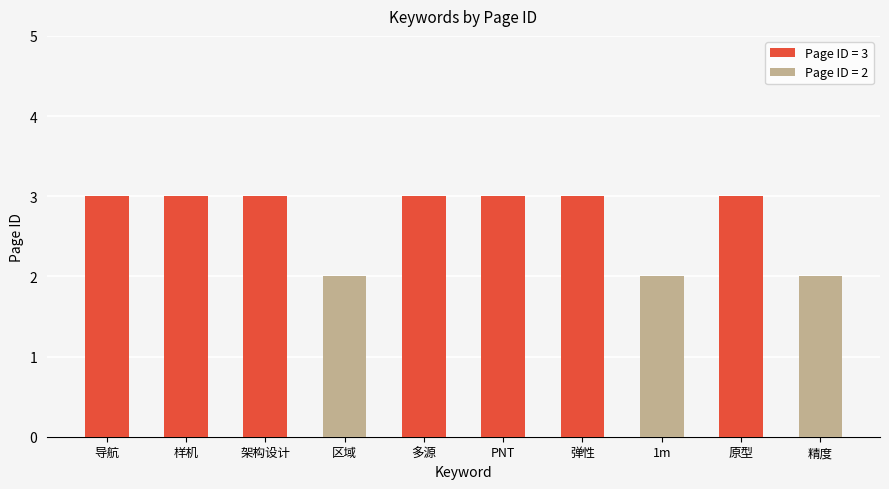

What is the change in value from 1m to 原型?

+1